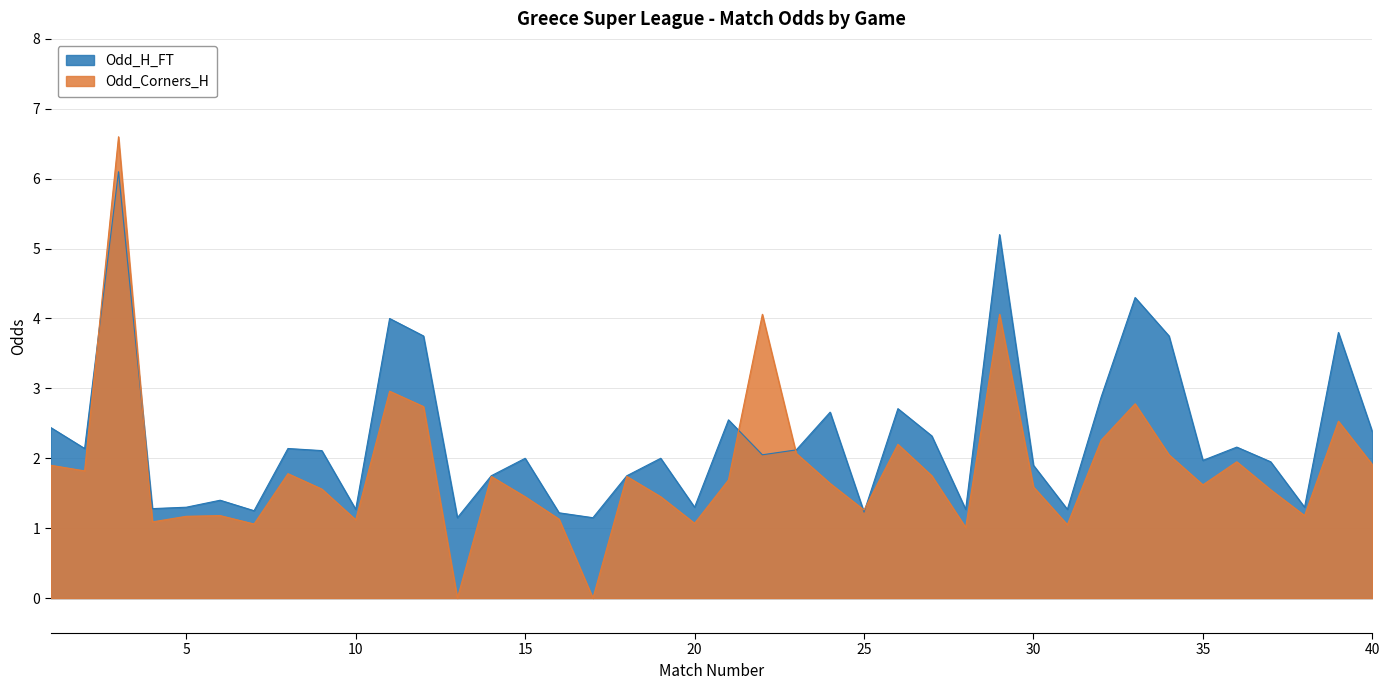

Reading left to right, transcribe all the data shown in this chart.

Odd_H_FT: 1=2.4	2=2.1	3=6.1	4=1.3	5=1.3	6=1.4	7=1.2	8=2.1	9=2.1	10=1.3	11=4.0	12=3.8	13=1.1	14=1.8	15=2.0	16=1.2	17=1.1	18=1.8	19=2.0	20=1.3	21=2.5	22=2.0	23=2.1	24=2.7	25=1.2	26=2.7	27=2.3	28=1.3	29=5.2	30=1.9	31=1.3	32=2.9	33=4.3	34=3.8	35=2.0	36=2.2	37=1.9	38=1.3	39=3.8	40=2.4
Odd_Corners_H: 1=1.9	2=1.8	3=6.6	4=1.1	5=1.2	6=1.2	7=1.1	8=1.8	9=1.6	10=1.1	11=3.0	12=2.7	13=0.0	14=1.7	15=1.4	16=1.1	17=0.0	18=1.7	19=1.4	20=1.1	21=1.7	22=4.1	23=2.1	24=1.6	25=1.3	26=2.2	27=1.8	28=1.0	29=4.1	30=1.6	31=1.1	32=2.3	33=2.8	34=2.0	35=1.6	36=1.9	37=1.6	38=1.2	39=2.5	40=1.9